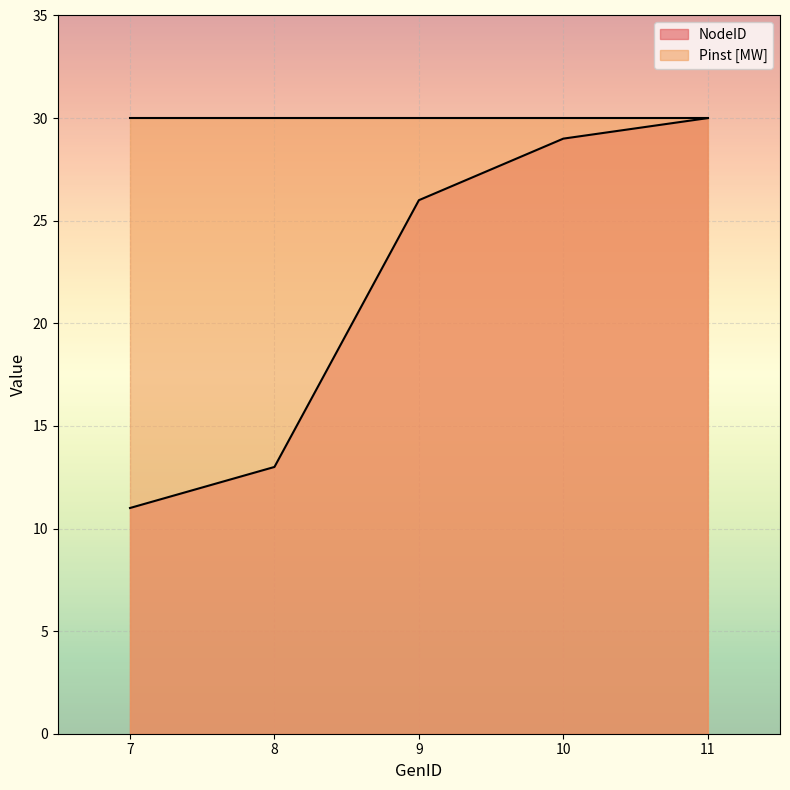

Reading left to right, transcribe all the data shown in this chart.

7=11	8=13	9=26	10=29	11=30